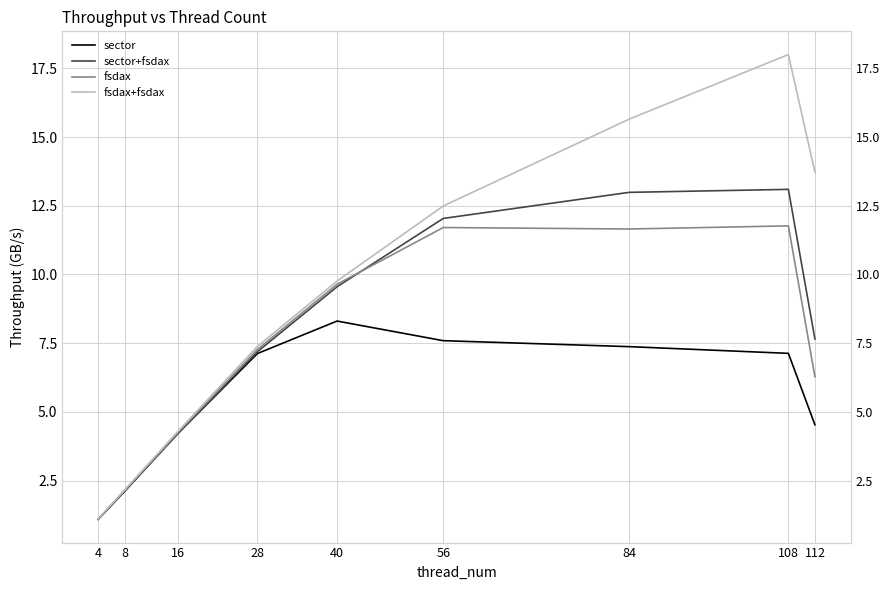

What is the spread (max minus min) of values at 28?

0.3